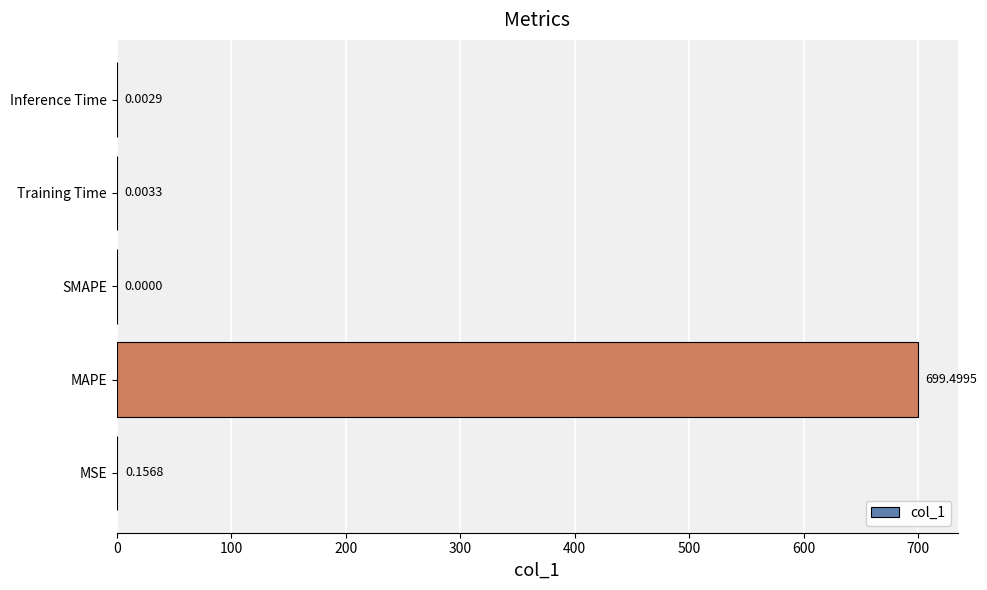

Are the bars grouped side by side (vs. stacked)?

No